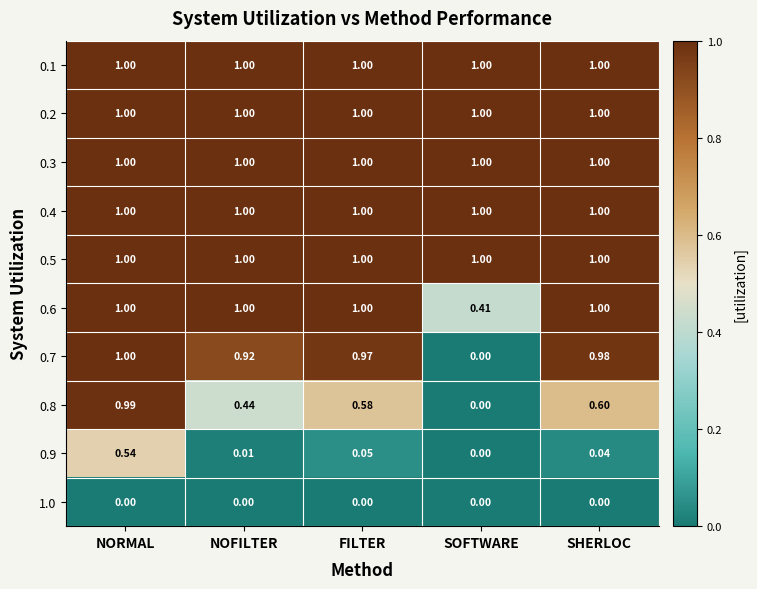

At which label is 0.6 closest to 0?

SOFTWARE